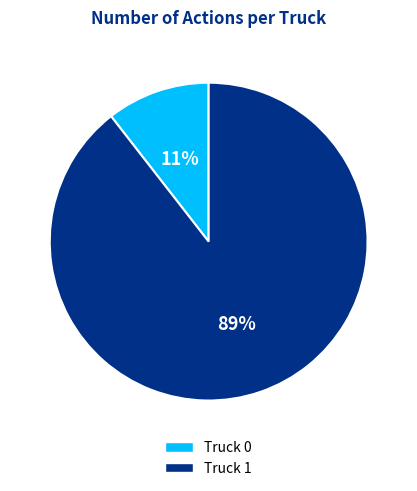

To the nearest percent, what percentage of the pie is Truck 0?

11%